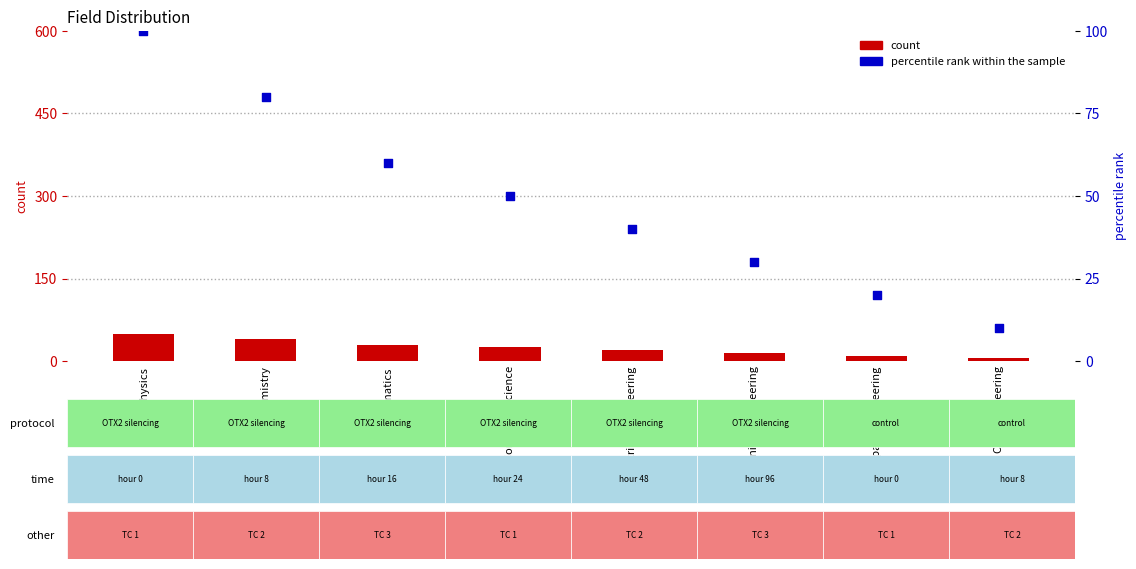

Which series has the largest total across all categories?

percentile rank within the sample